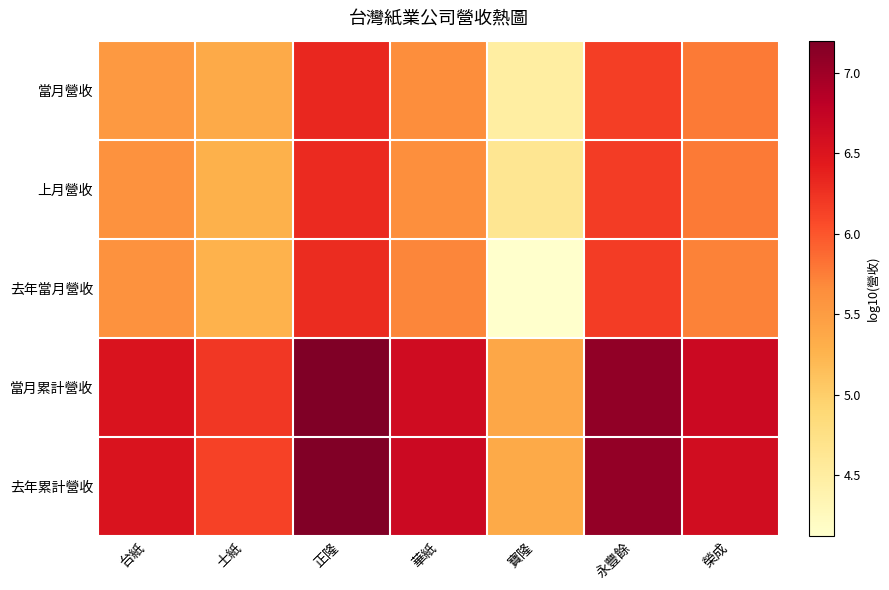

How many distinct data groups are displayed?

5